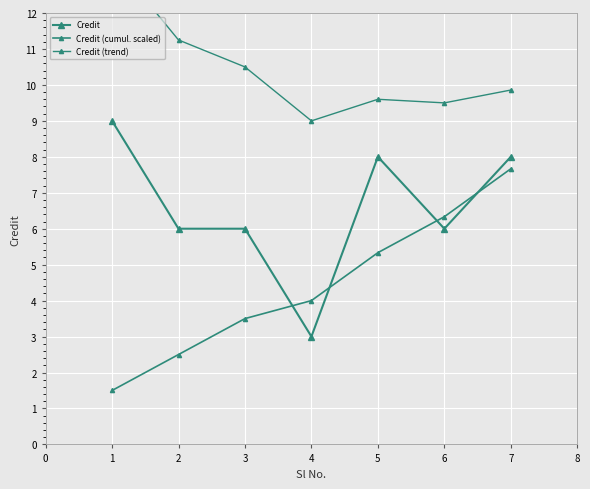

The value of Credit (trend) at 0 is 23.0. True or false?

False